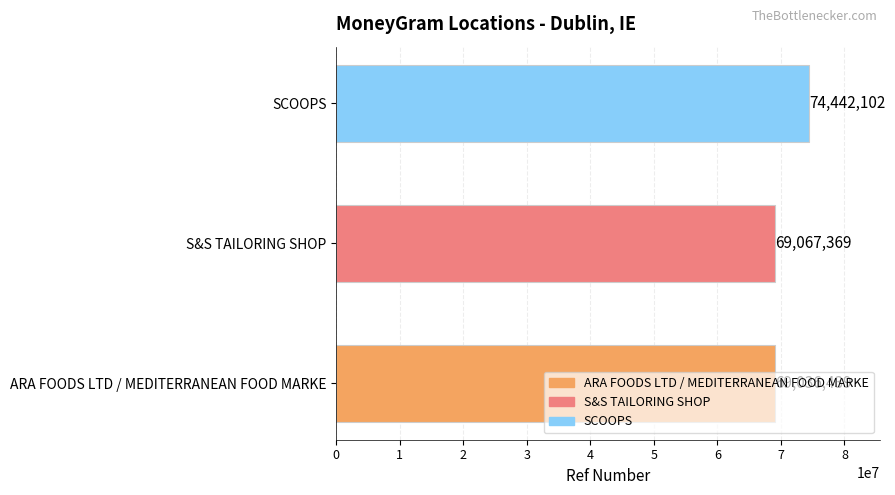

Does the chart contain stacked bars?

No